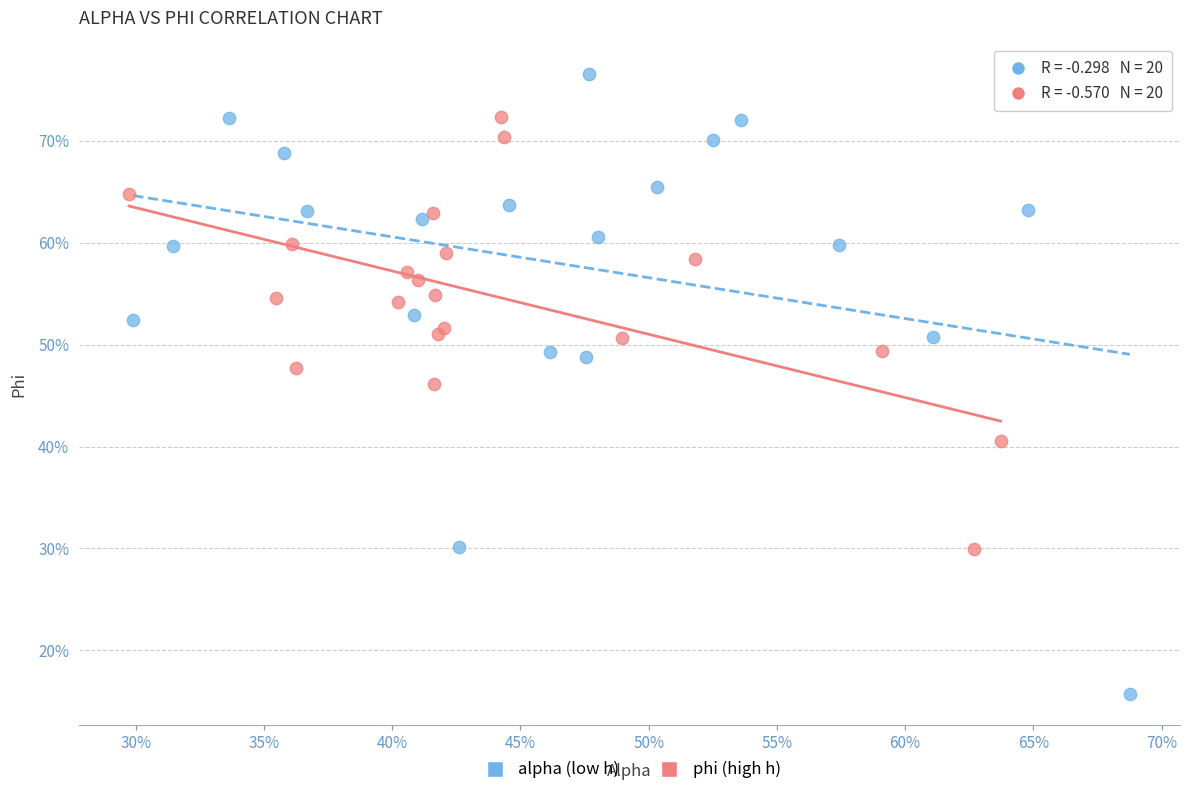

Which series reaches the minimum Y coordinate?

alpha (low h)